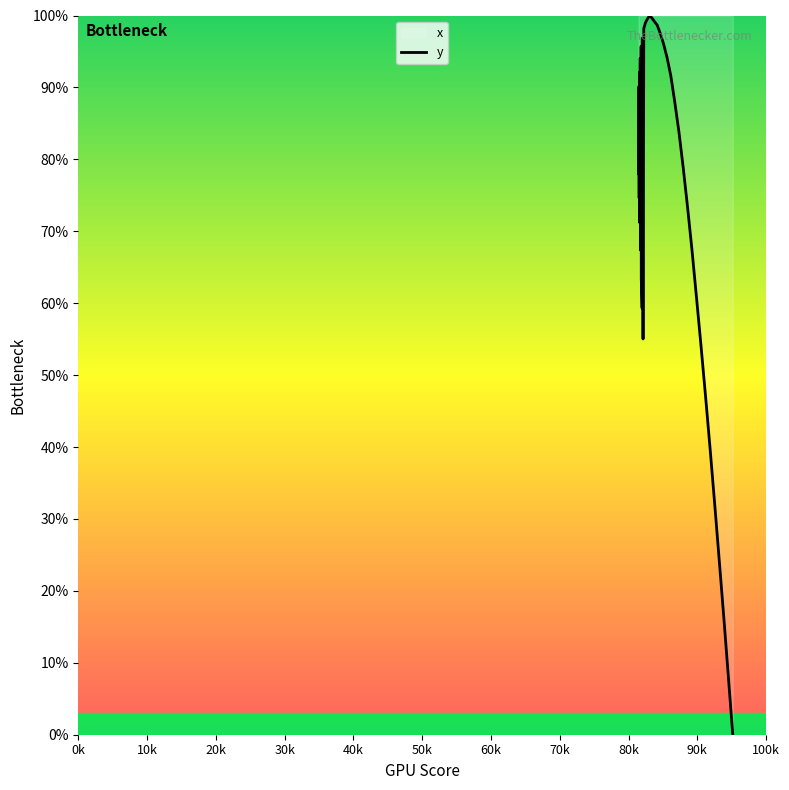

What is the difference between the maximum and minimum values?

100.0